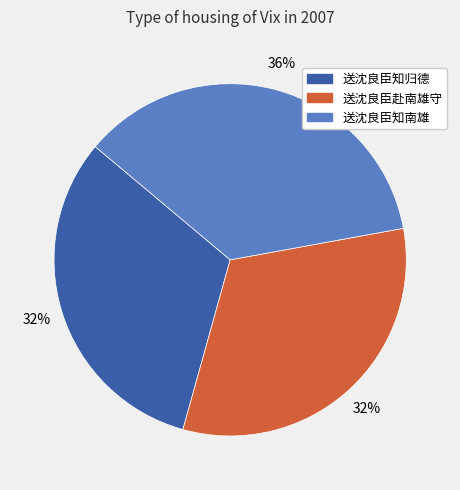

Is there a majority slice in this chart?

No